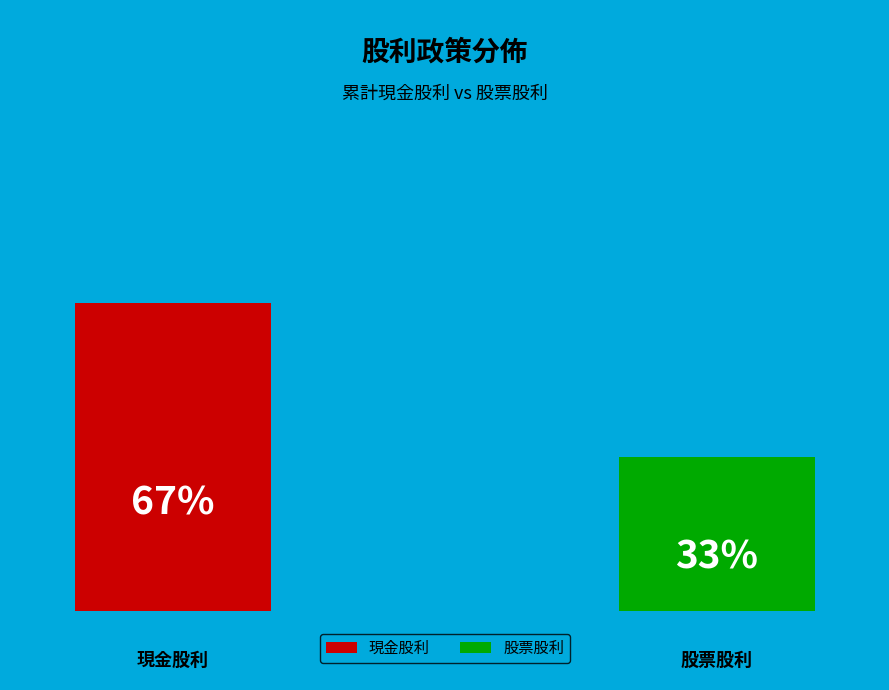

Which slice is the smallest?

股票股利 (合計 0.2)